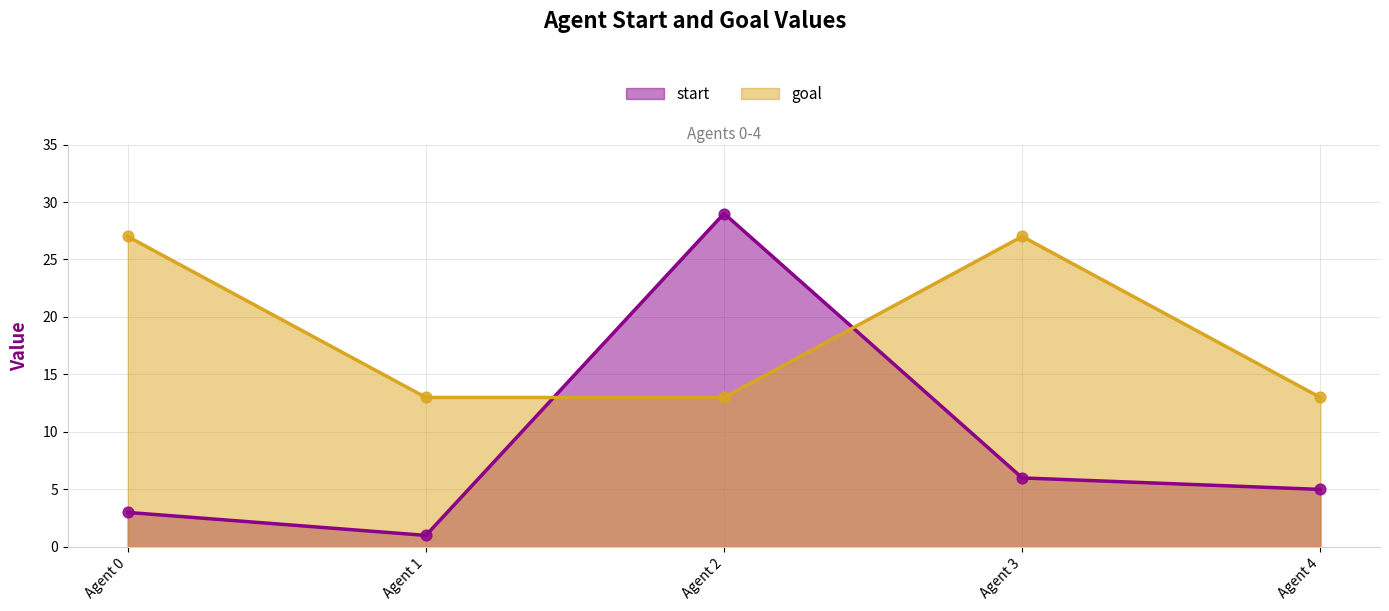

At how many categories does at least one series exceed 5?

5